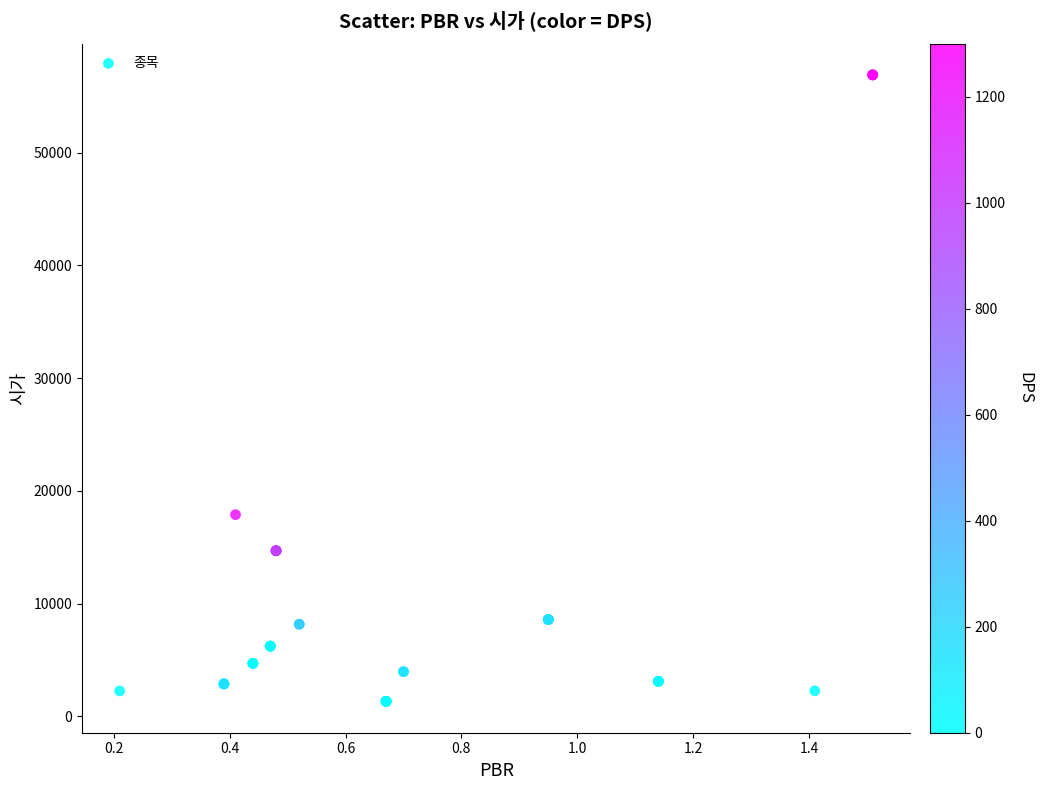

What Y value in the scatter plot is closest to 29118?

17900